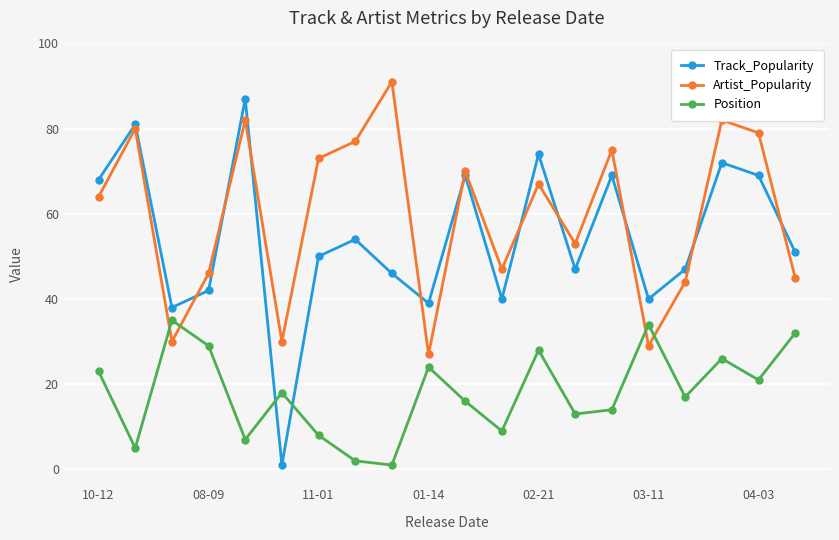

Which series has the widest spread of values?

Track_Popularity